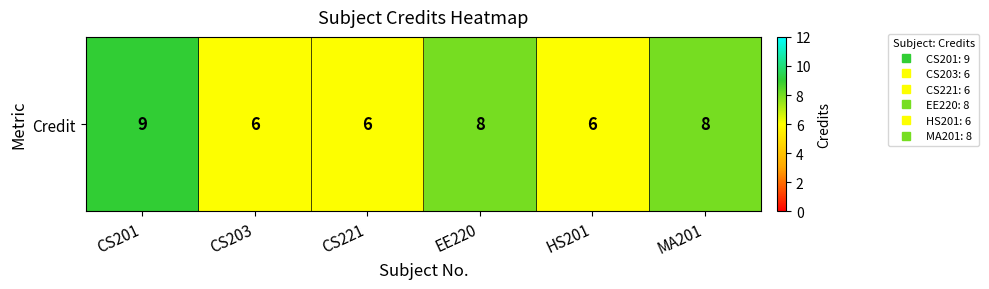

What is the change in value from EE220 to HS201?

-2